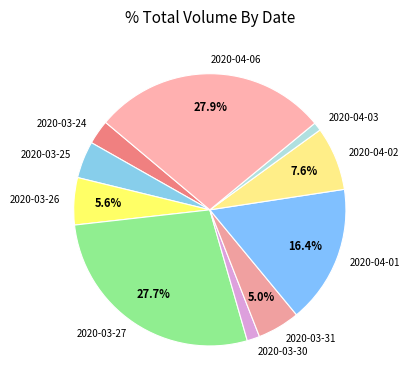

Is it true that 2020-04-06 is 17% of the pie?

False